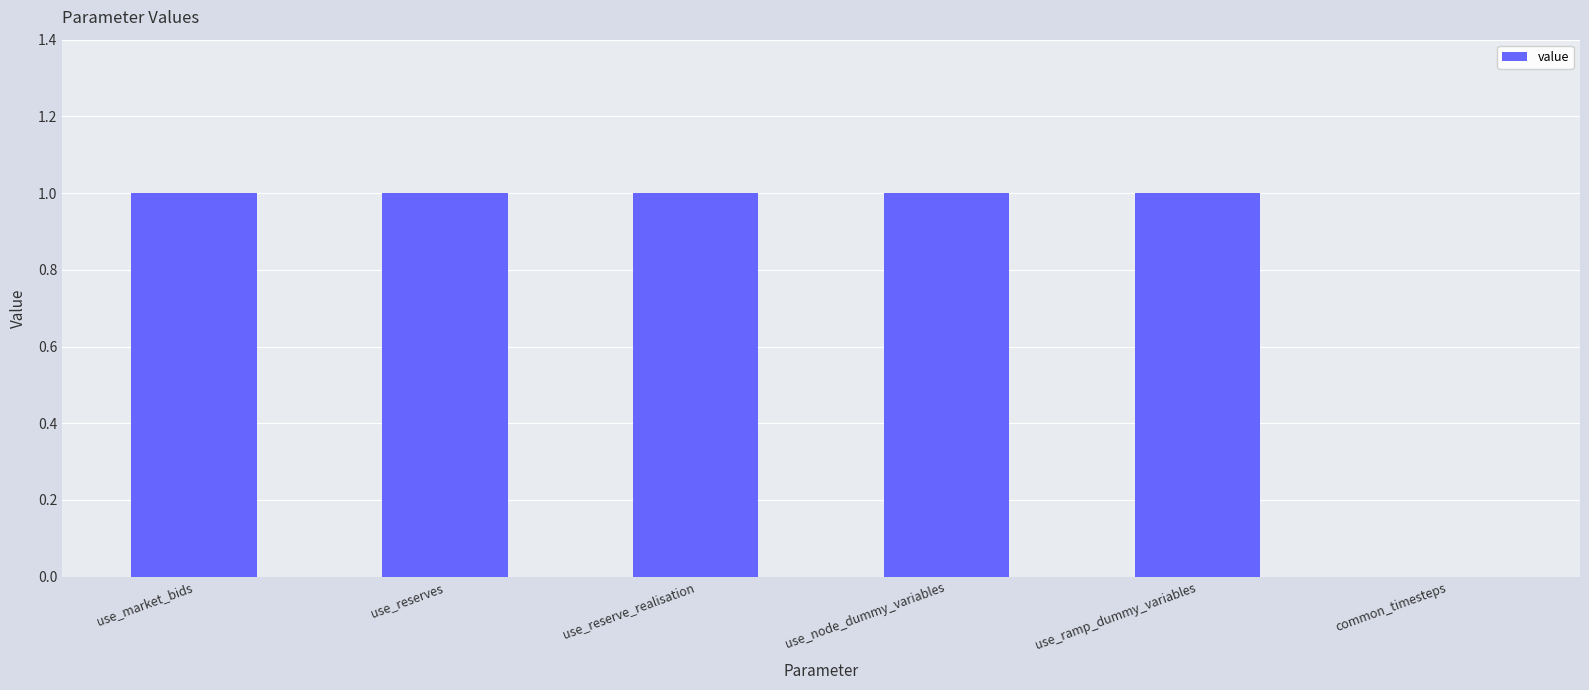

Does the chart contain stacked bars?

No